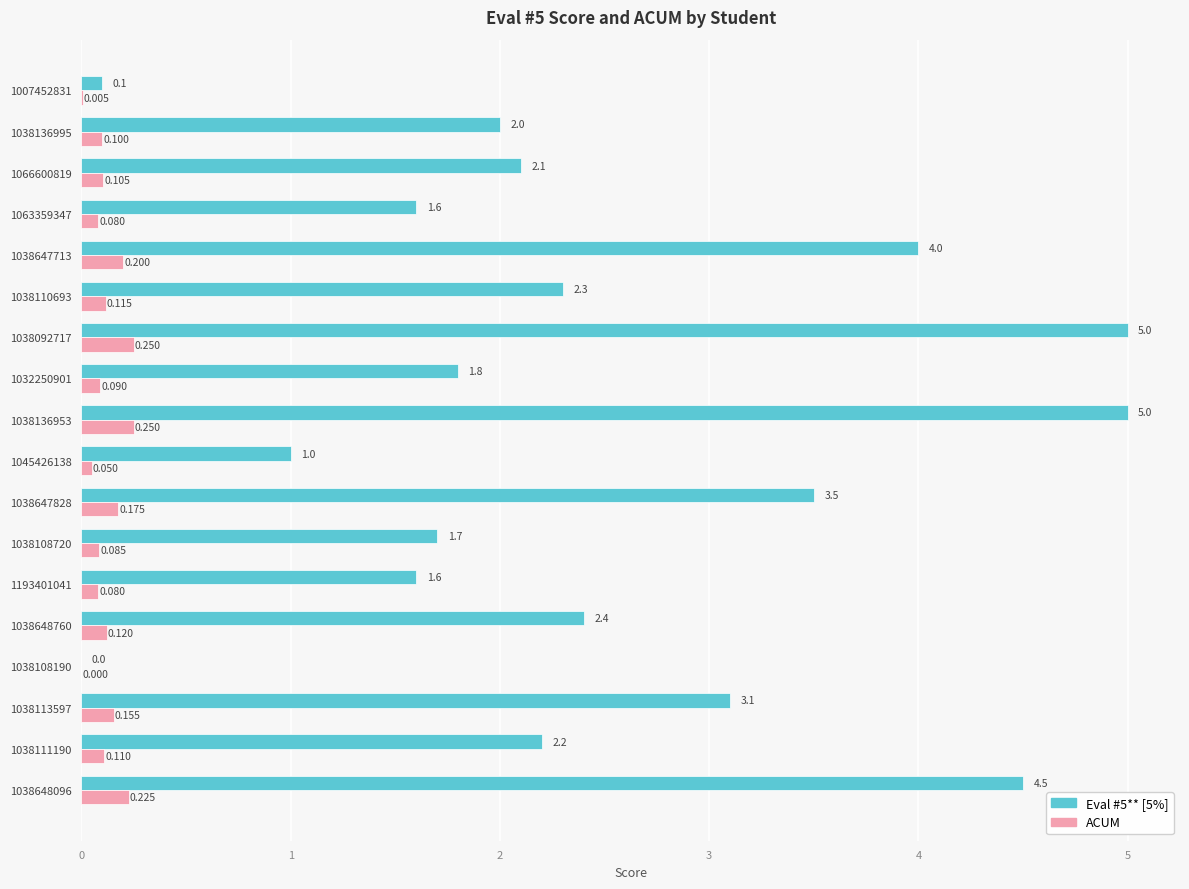

Is the value of ACUM at 1038113597 greater than the value of Eval #5** [5%] at 1066600819?

No